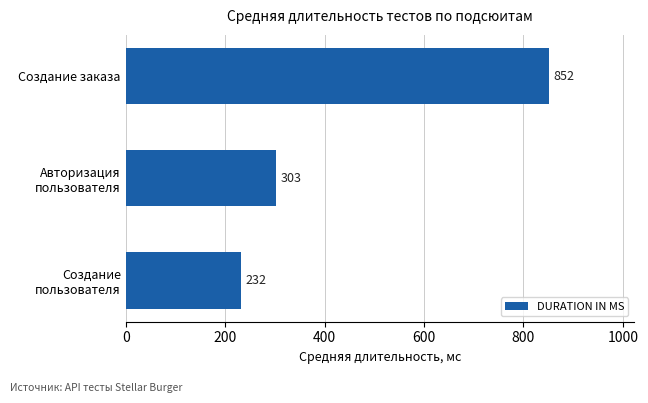

Are the bars grouped side by side (vs. stacked)?

No